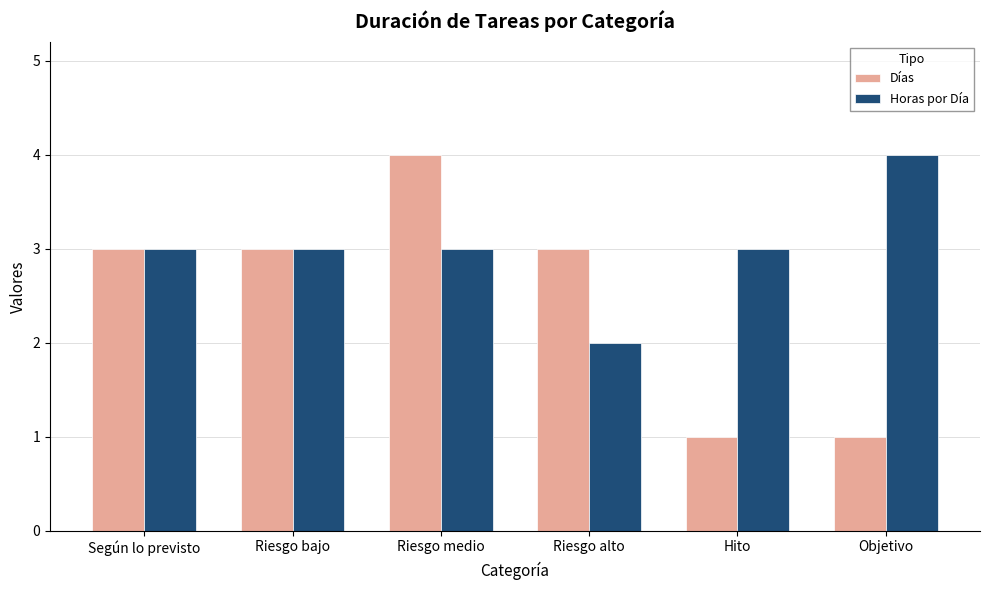

At which category is the sum across all series the highest?

Riesgo medio